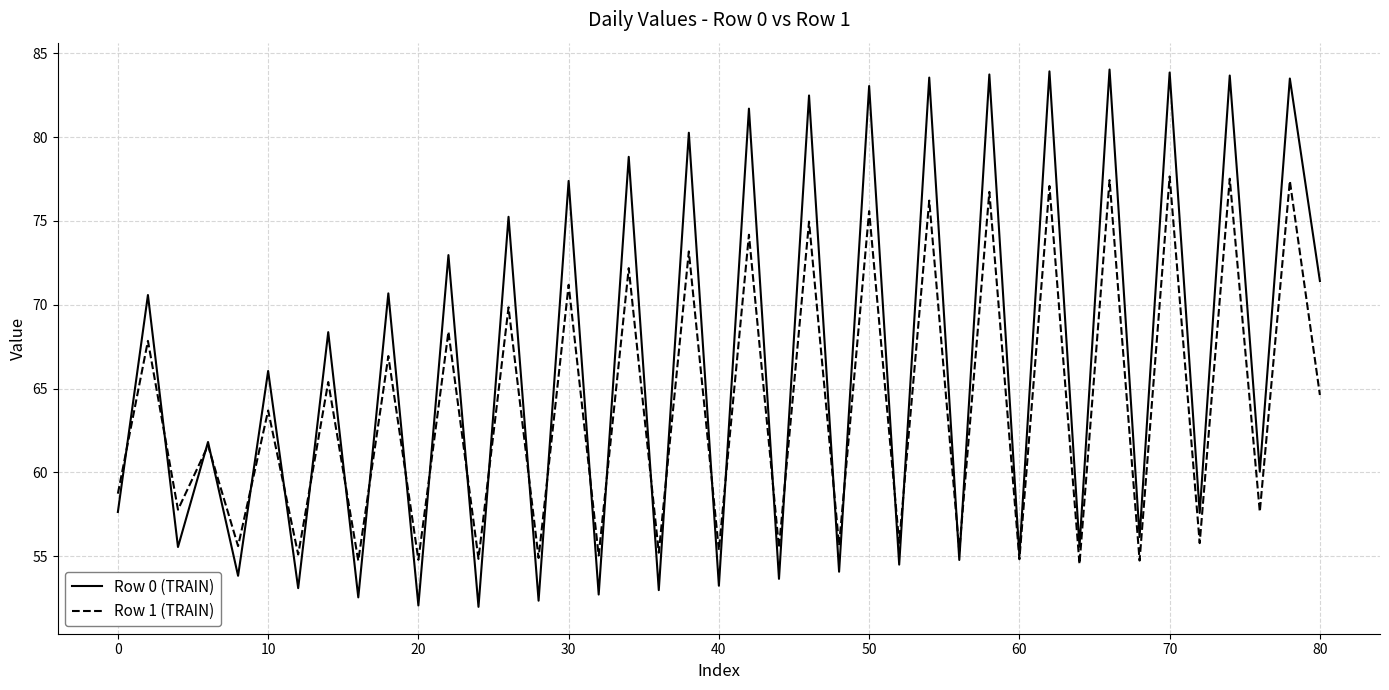

Which series has the largest total across all categories?

Row 0 (TRAIN)